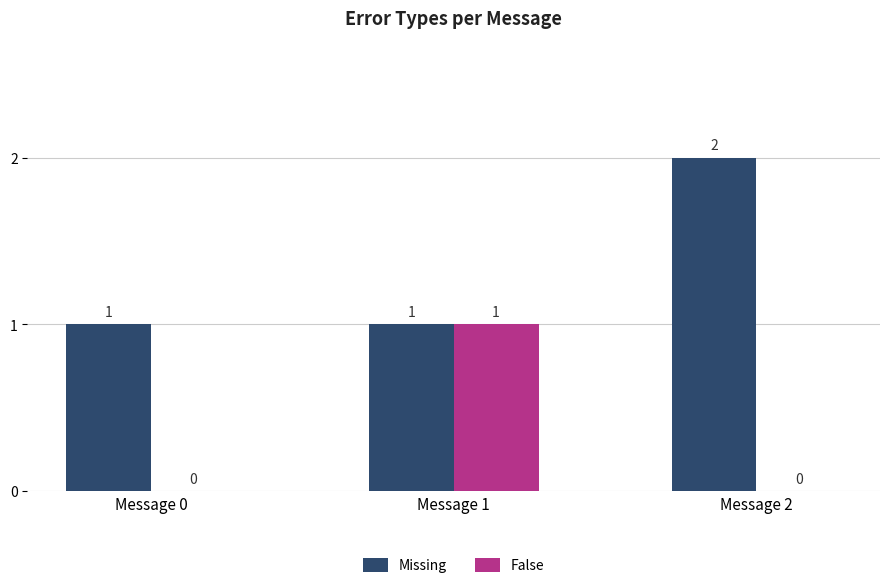

How many data points in Missing are above 1?

1